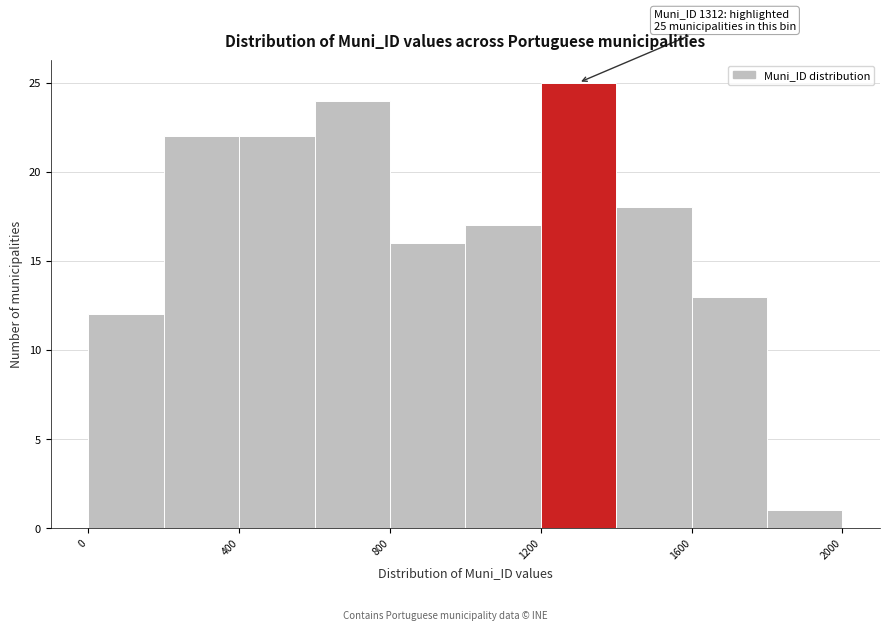

Which range on the x-axis has the tallest bar?

1200 to 1400